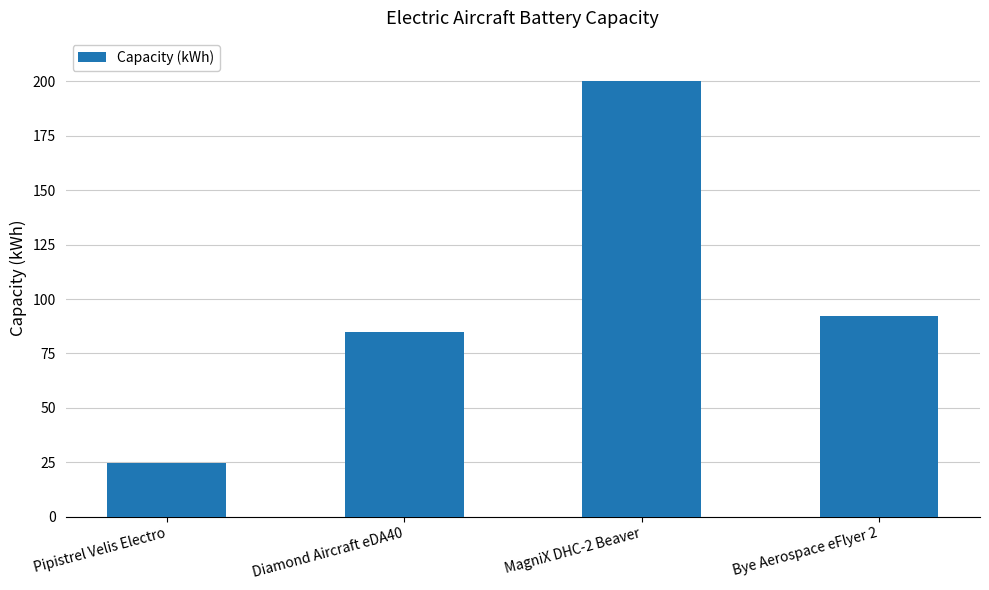

What is the value of the 1st bar from the left?

24.8